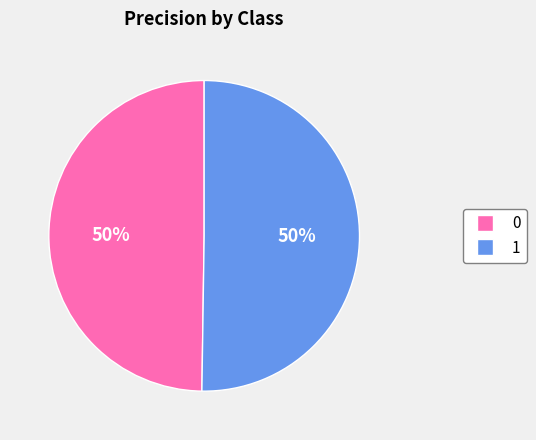

Combined, do 1 and 0 account for over 50%?

Yes